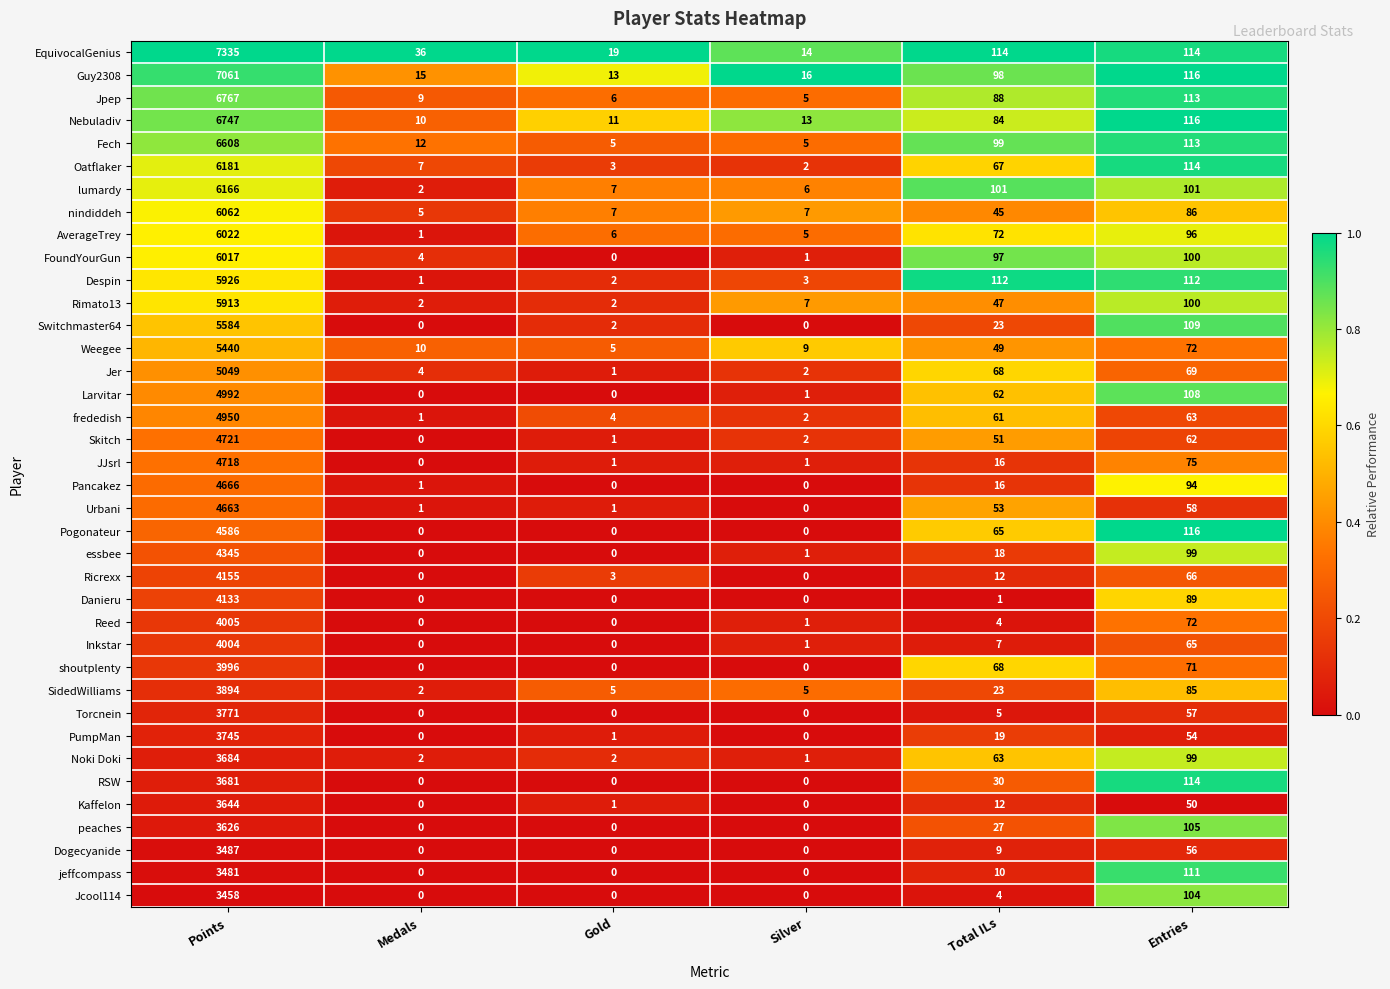

The Guy2308 series shows 98 at Total ILs. True or false?

True